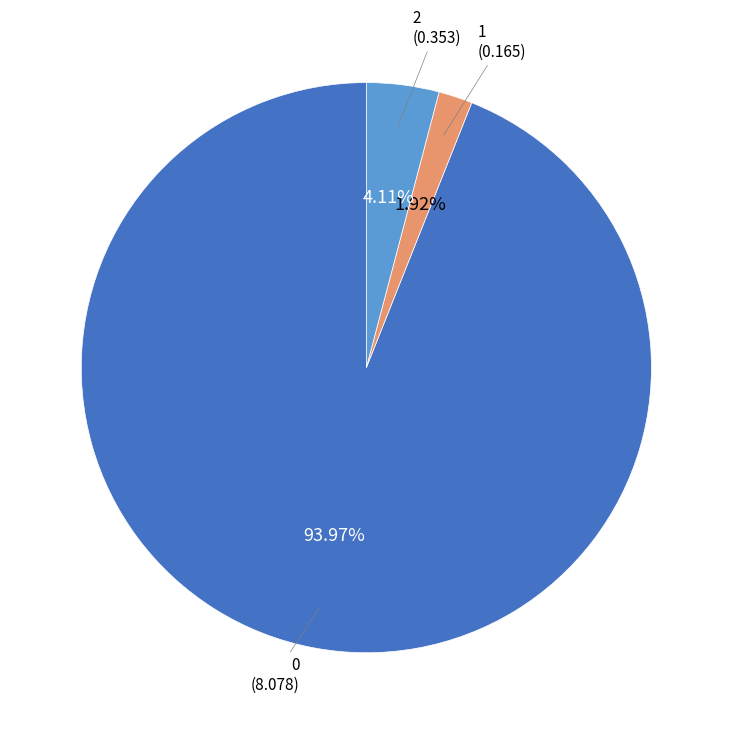

Is there any slice that represents more than half of the pie?

Yes